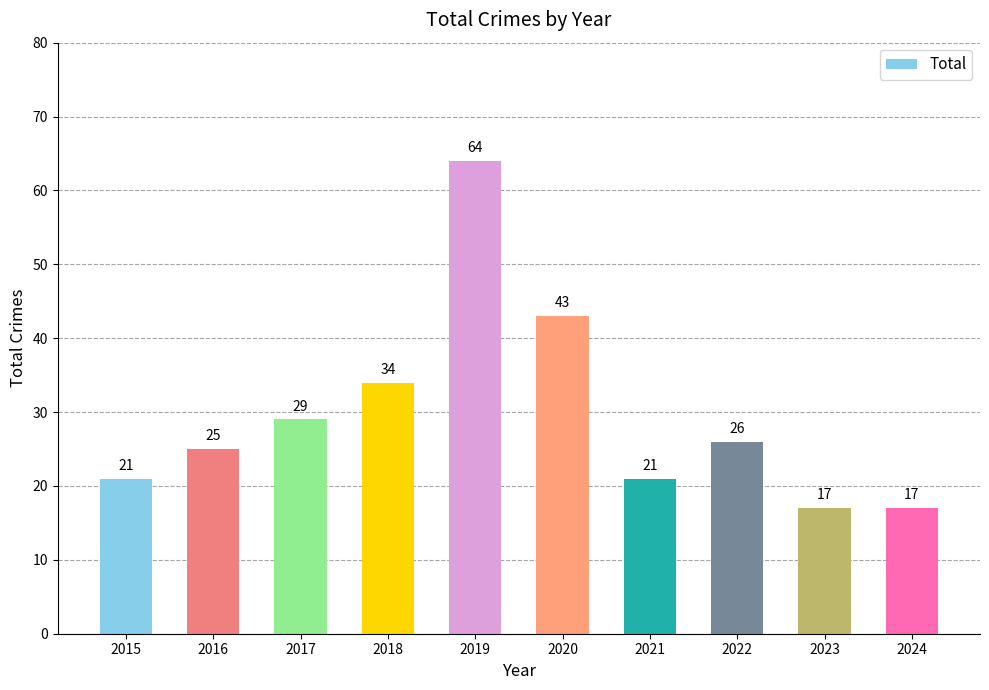

What is the difference between the maximum and minimum values?

47